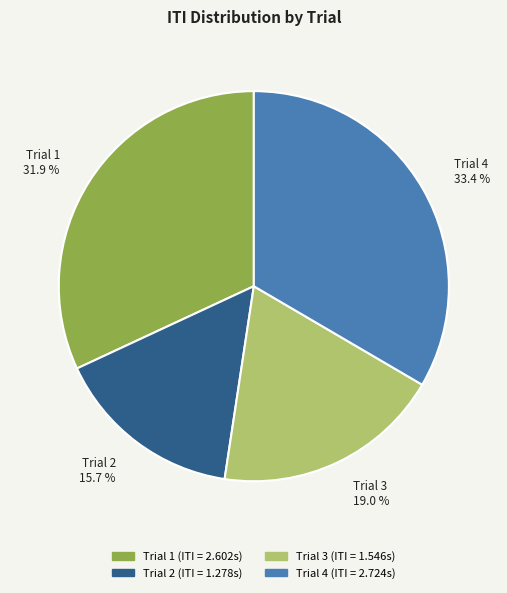

What is the smallest slice in the pie chart?

Trial 2